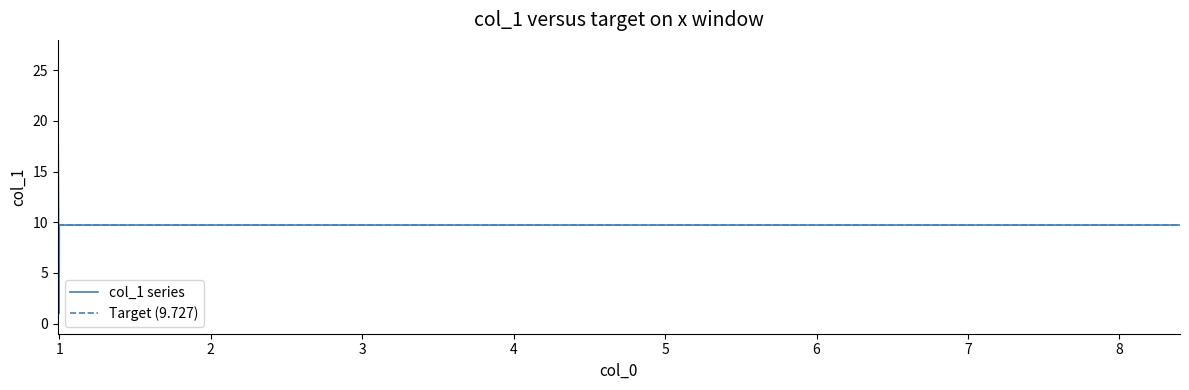

What is the value of the 31st point from the left?

9.7